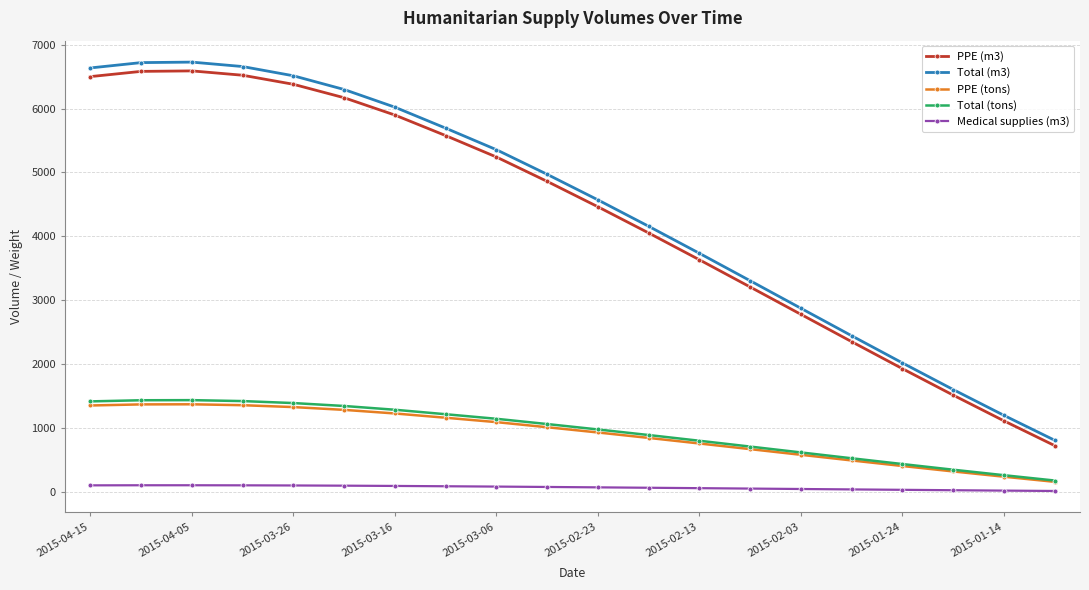

Does the chart have visible grid lines?

Yes